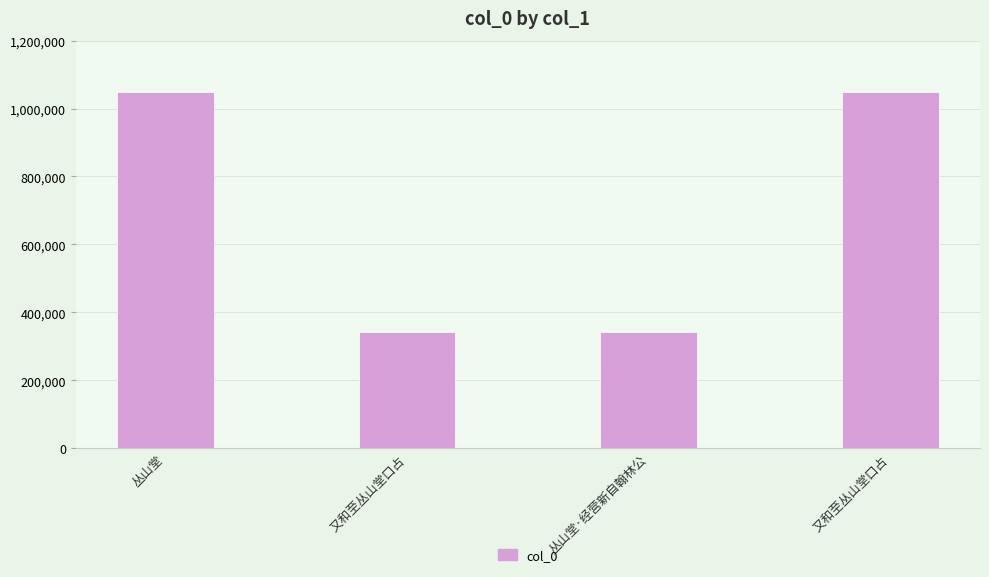

Reading right to left, extract all data points from this chart.

1048843	343414	343263	1048783